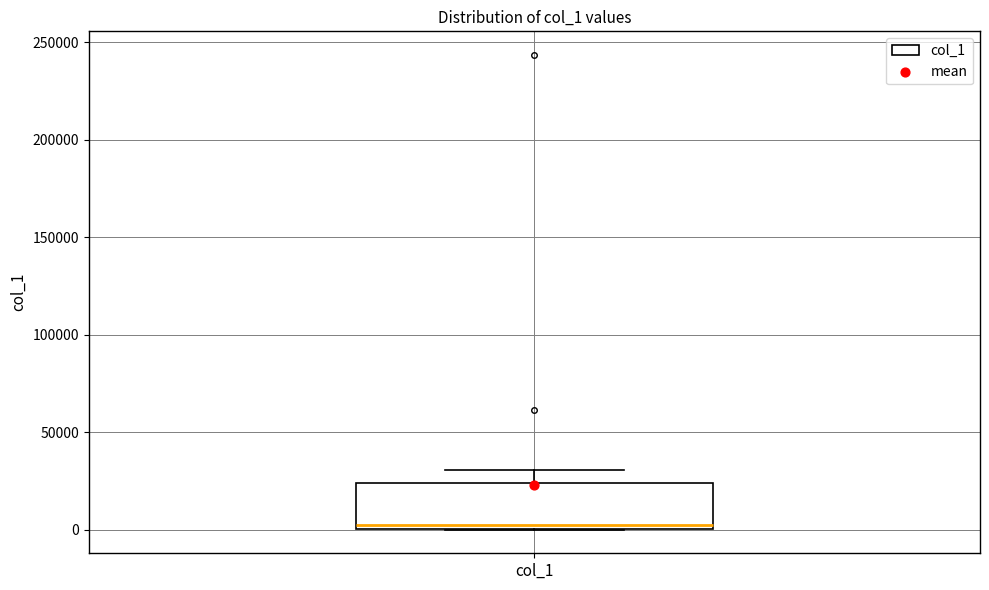

Transcribe this box plot: give where the median line is, the range the box spans, and where the two whiskers end, as read against the y-axis. The values are not printed on the chart, so give them approximately, as read against the axis.

median 5000, box 0 to 25000, whiskers 0 to 30000